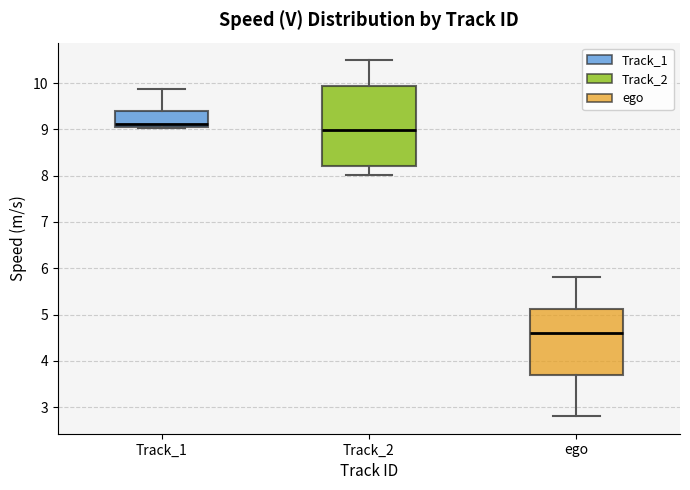

Where is the upper edge of the box for ego on the y-axis? The values are not printed on the chart, so give them approximately, as read against the axis.

5.1